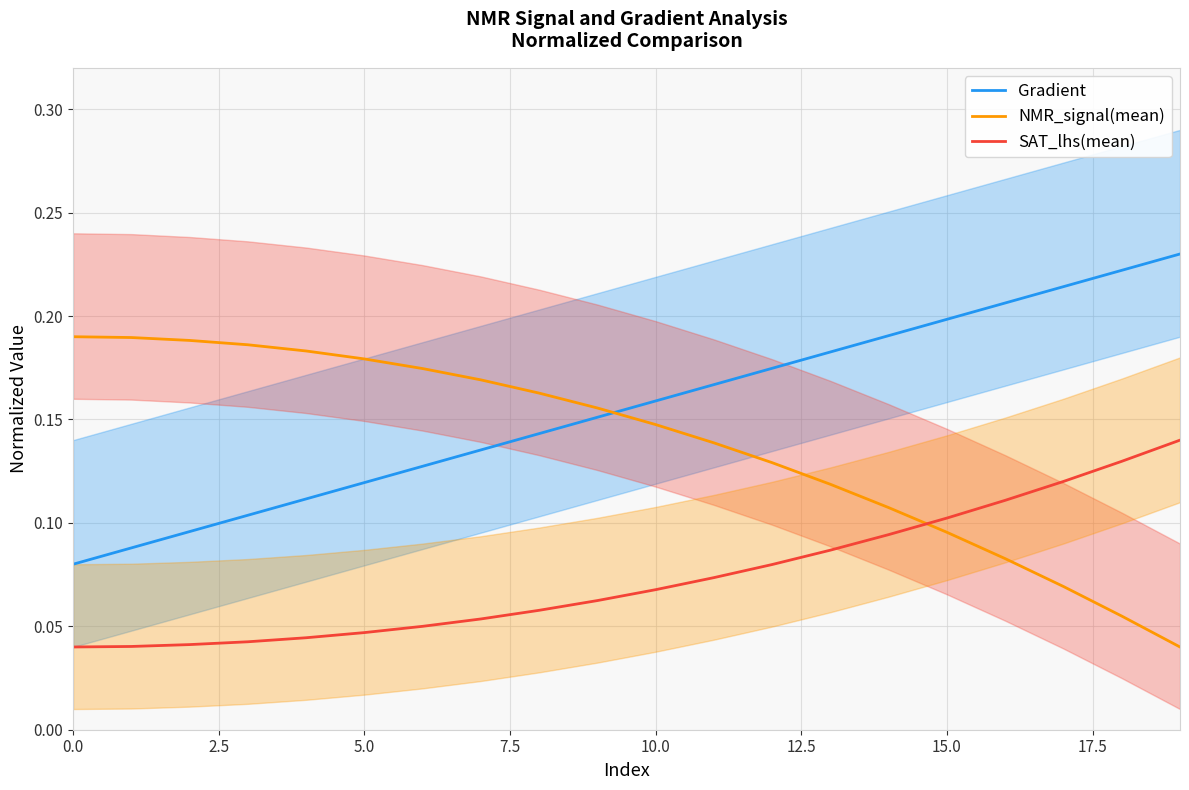

How many lines are shown in the chart?

3